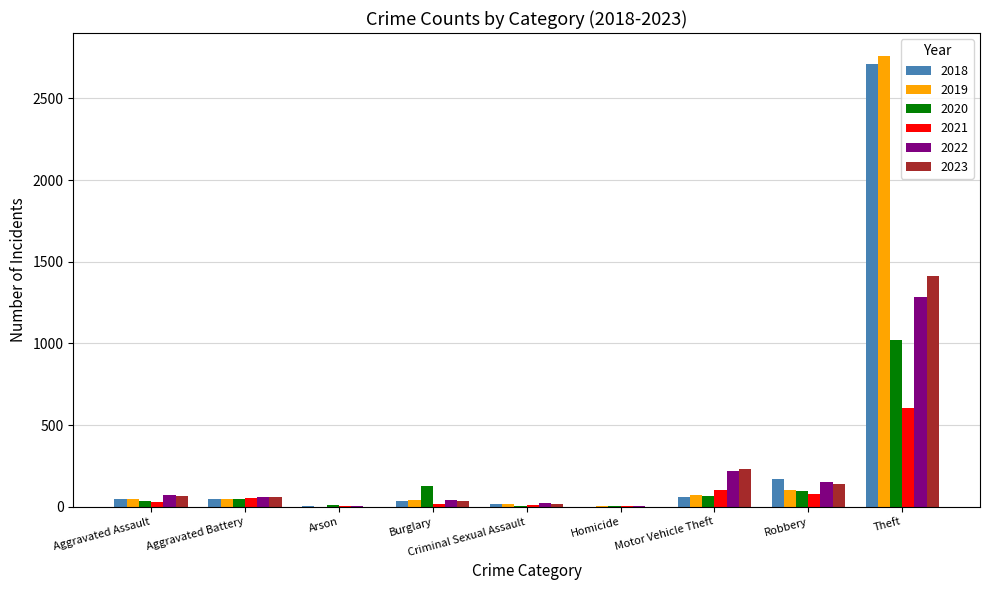

The value of 2021 at Robbery is 80. True or false?

True